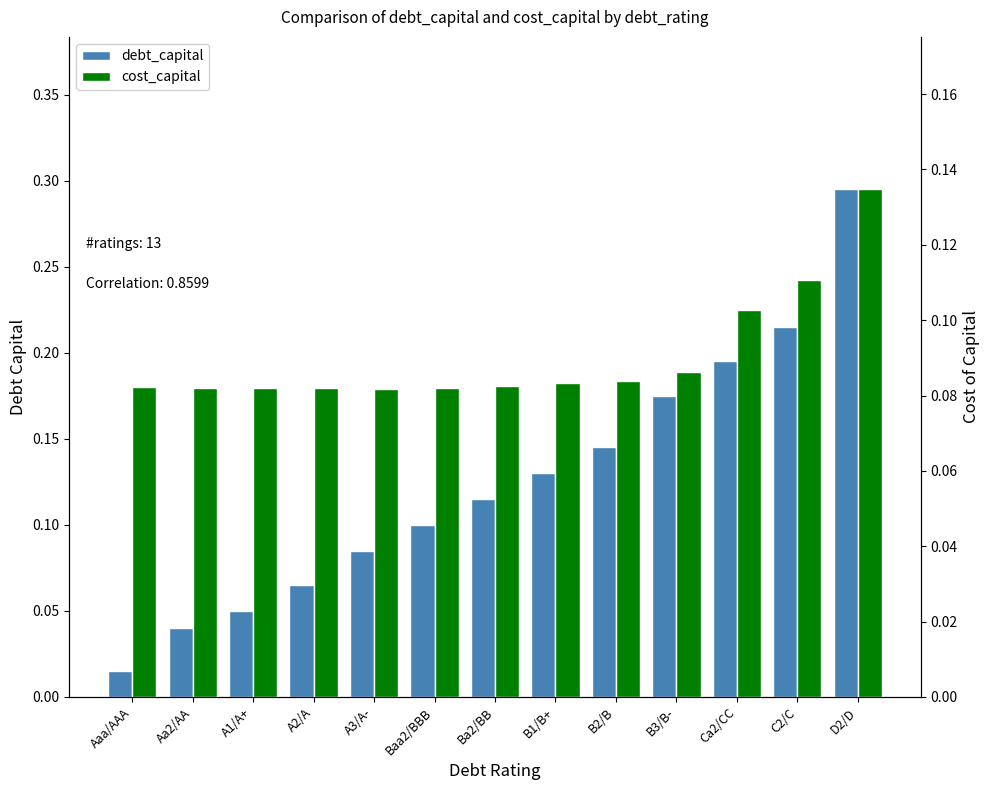

Is it true that debt_capital equals 0.1 at B1/B+?

True